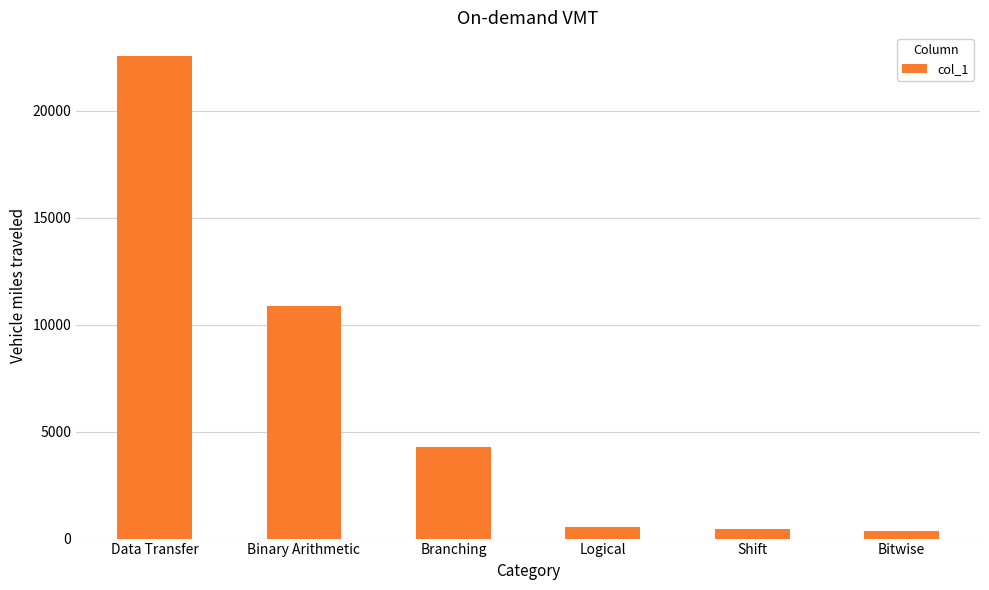

What is the change in value from Logical to Bitwise?

-194